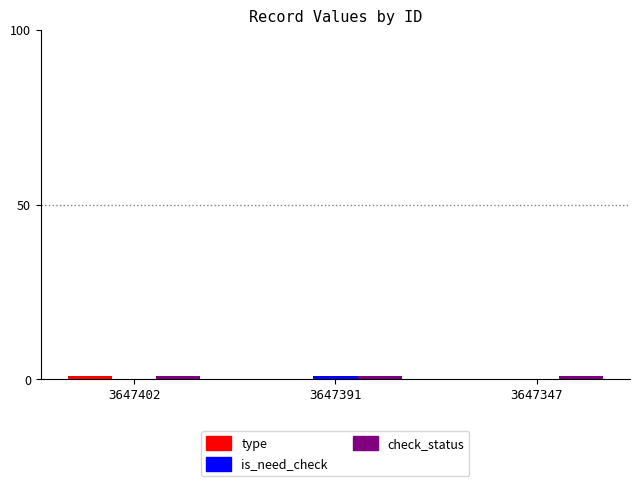

The is_need_check series shows 0 at 3647347. True or false?

True